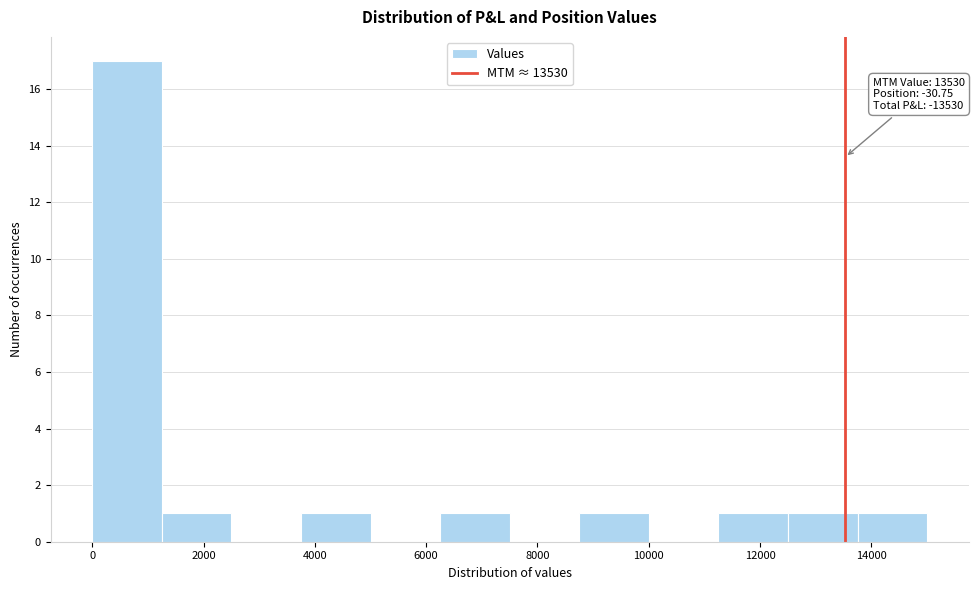

Which range on the x-axis has the tallest bar?

0 to 1200